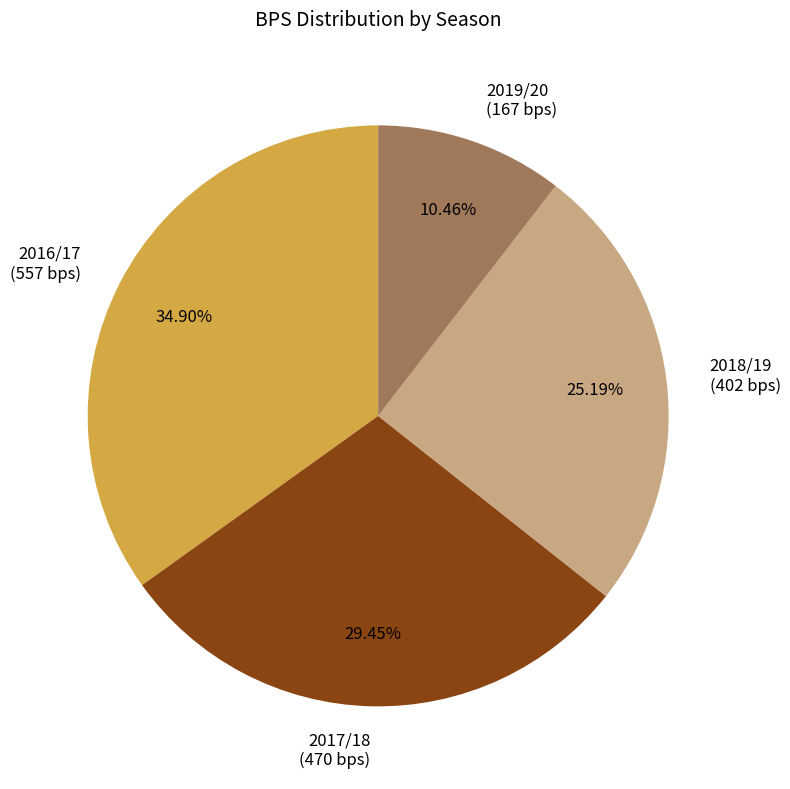

Is there a majority slice in this chart?

No